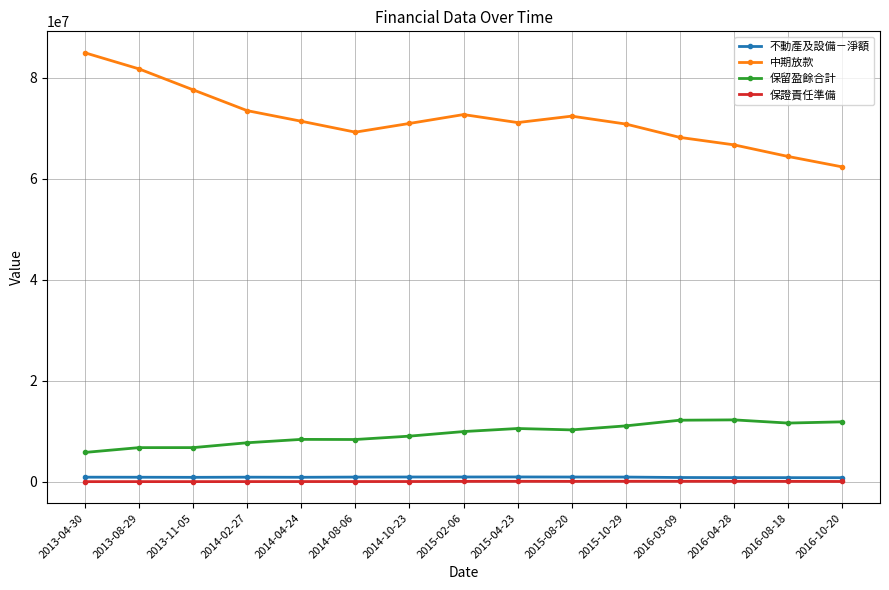

Is this an area chart (filled region under the line)?

No